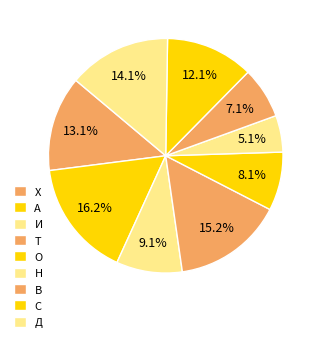

Is there a majority slice in this chart?

No